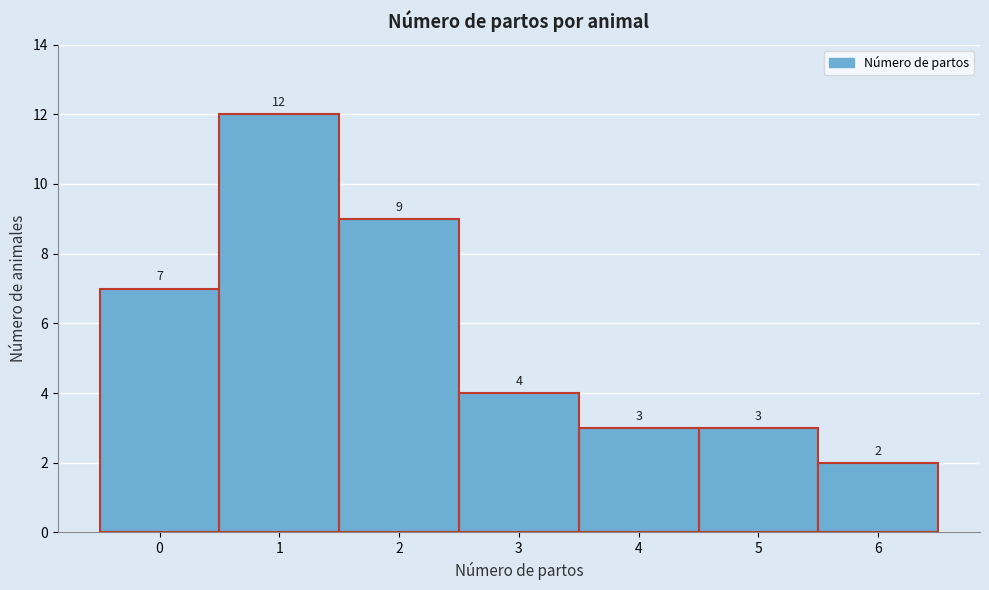

What is the height of the bar covering 4.5 to 5.5 on the x-axis?

3